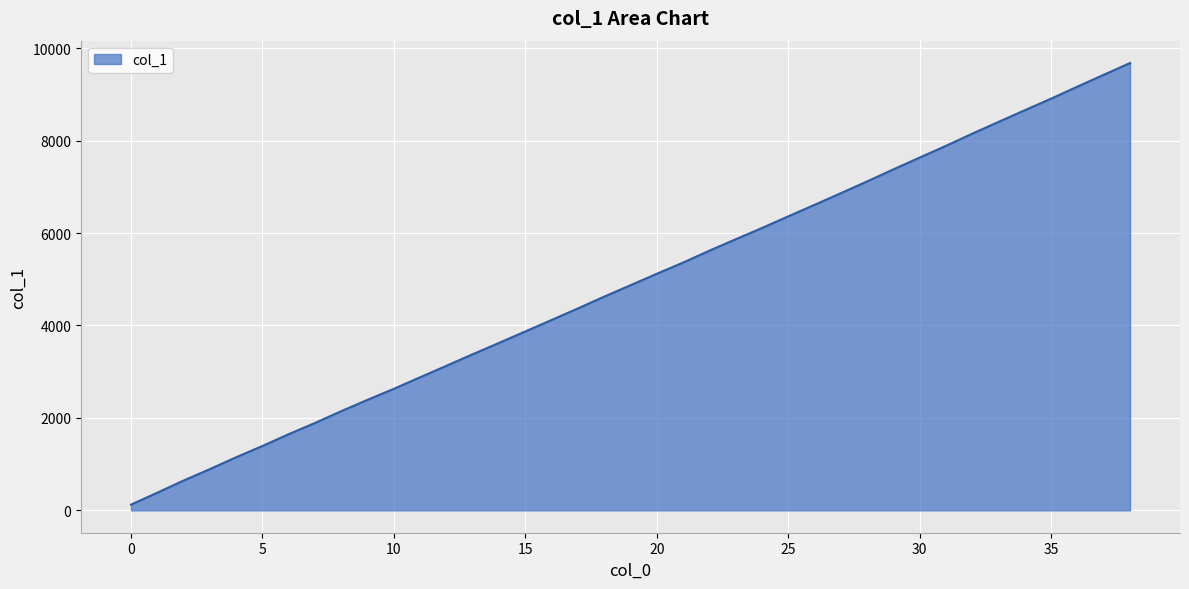

What is the difference between the maximum and minimum values?

9554